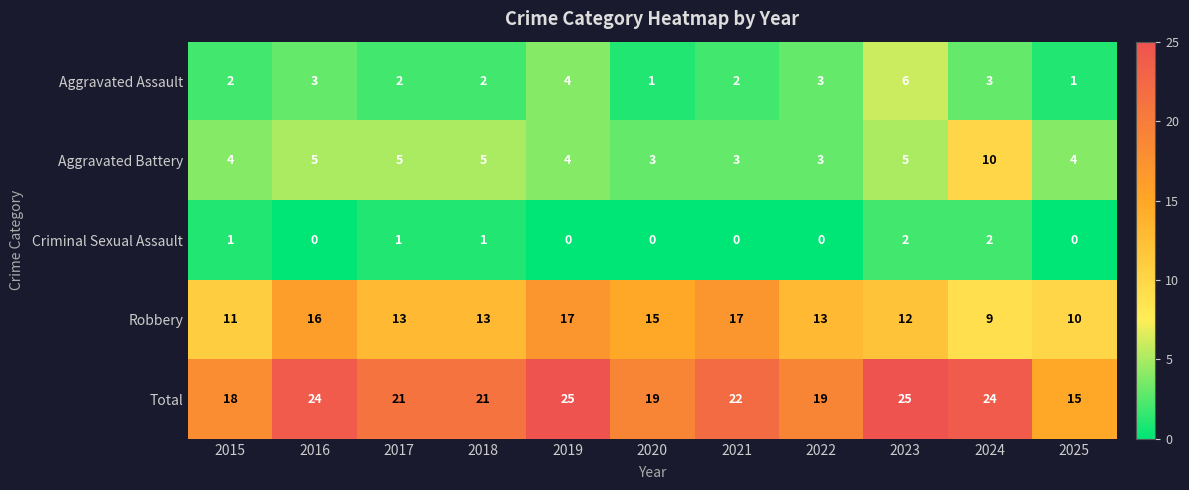

Which series has the largest total across all categories?

Total